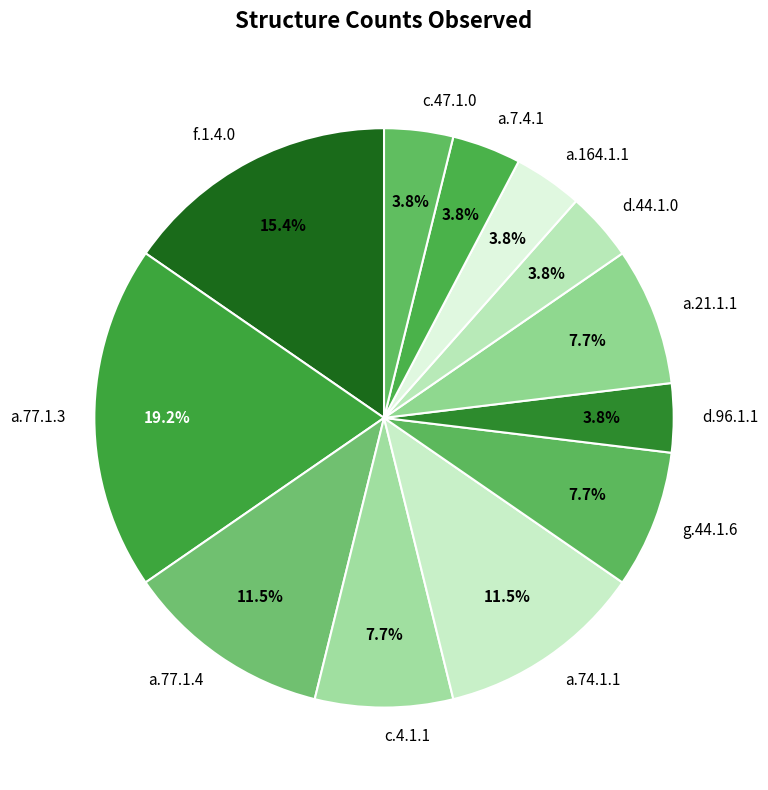

Which has a higher value, a.77.1.4 or g.44.1.6?

a.77.1.4